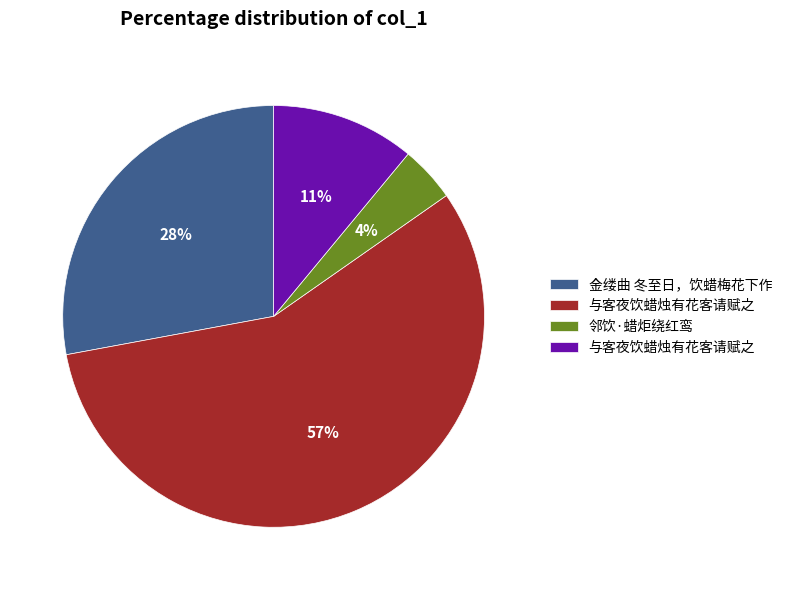

Does any single category account for the majority?

Yes